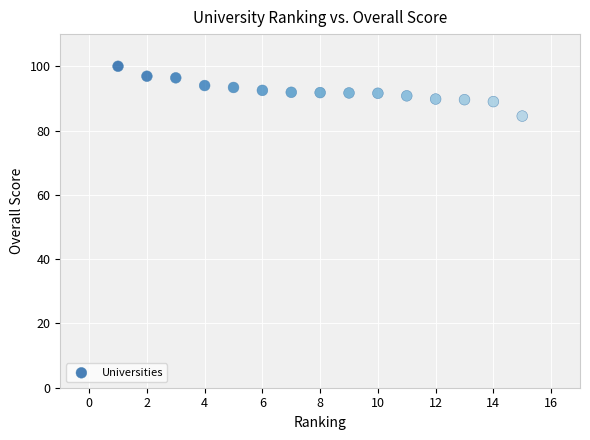

What is the range of Y values (max minus min)?

15.5